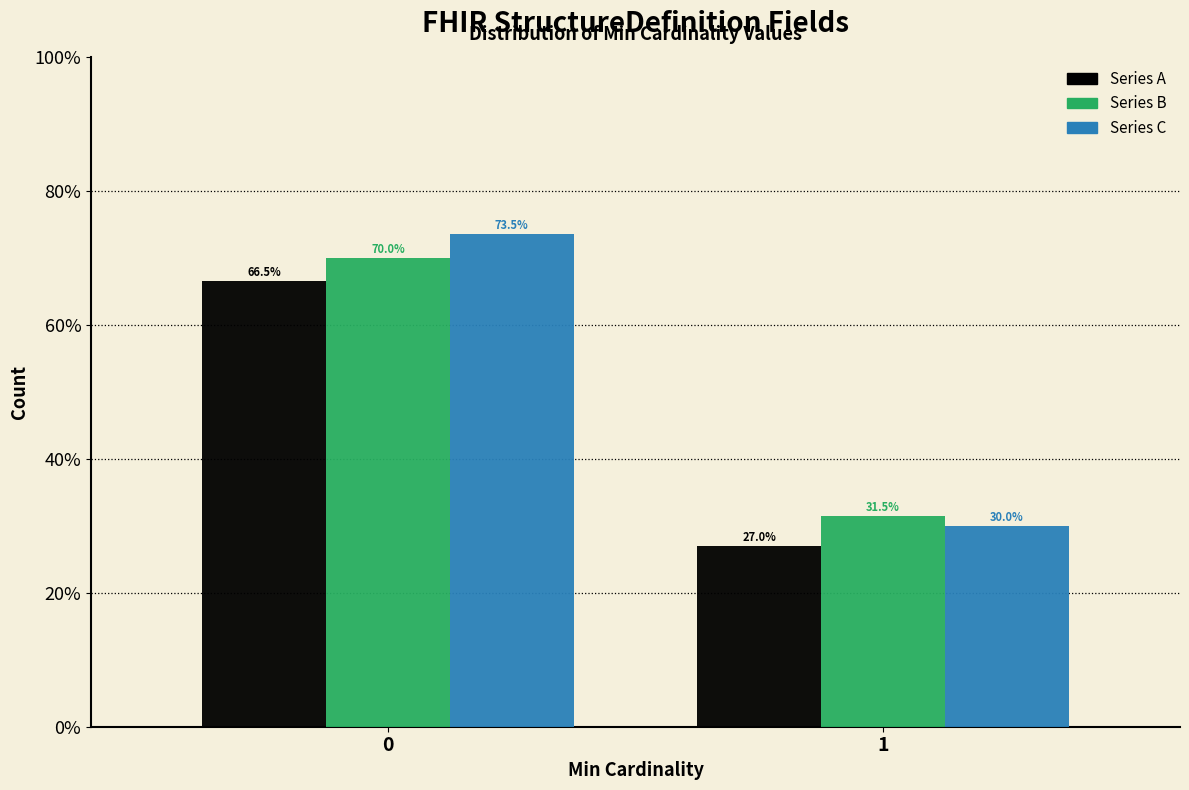

Reading left to right, list all the values displayed in this chart.

Series A: 66.5	27.0
Series B: 70.0	31.5
Series C: 73.5	30.0